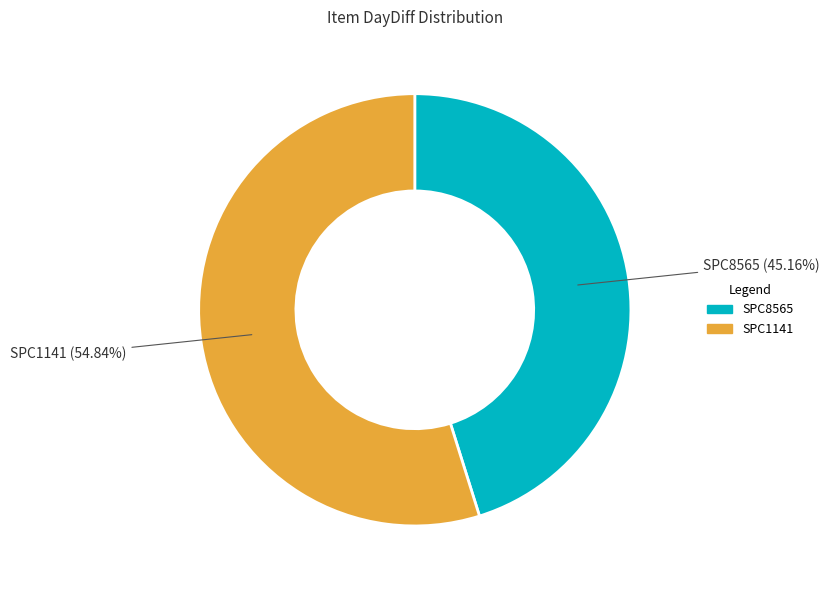

To the nearest percent, what is the combined percentage of SPC1141 and SPC8565?

100%